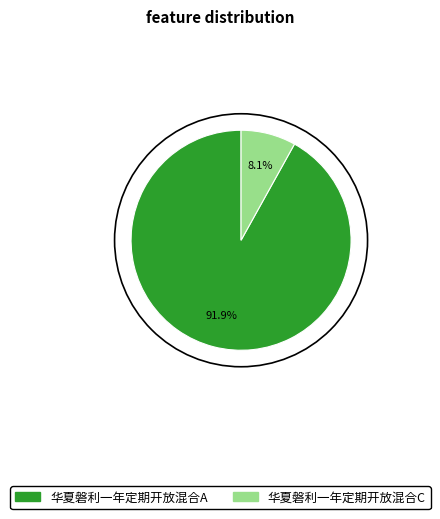

To the nearest percent, what percentage of the pie is 华夏磐利一年定期开放混合A?

92%